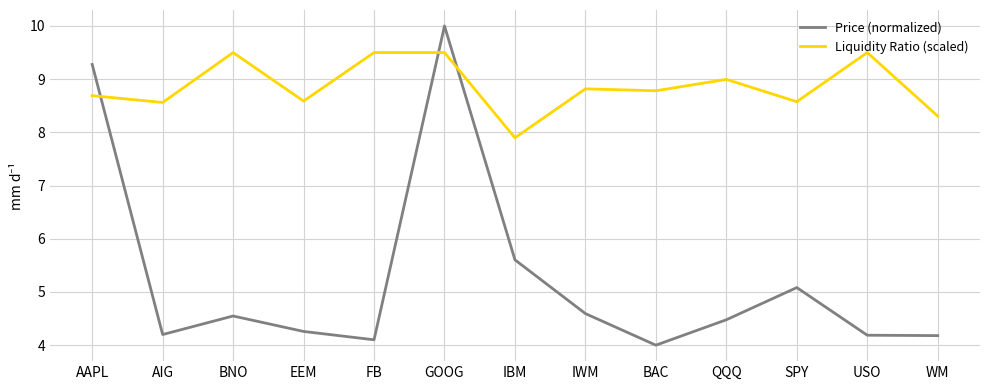

At which label does Price (normalized) reach its peak?

GOOG